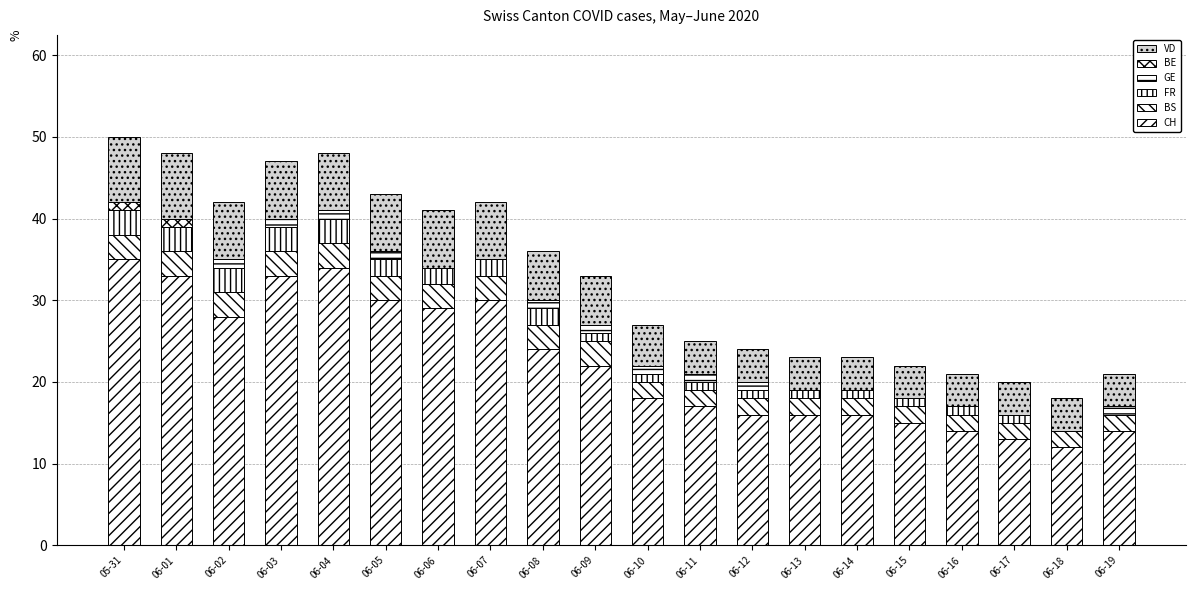

Count the FR values in the range 1 to 3.

18